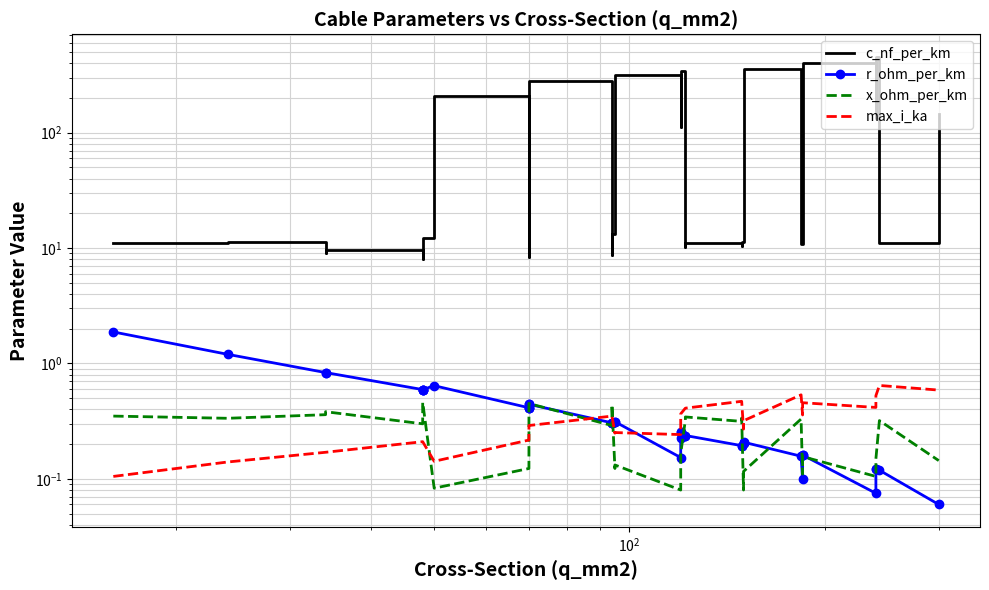

True or false: max_i_ka and c_nf_per_km intersect in this chart.

False